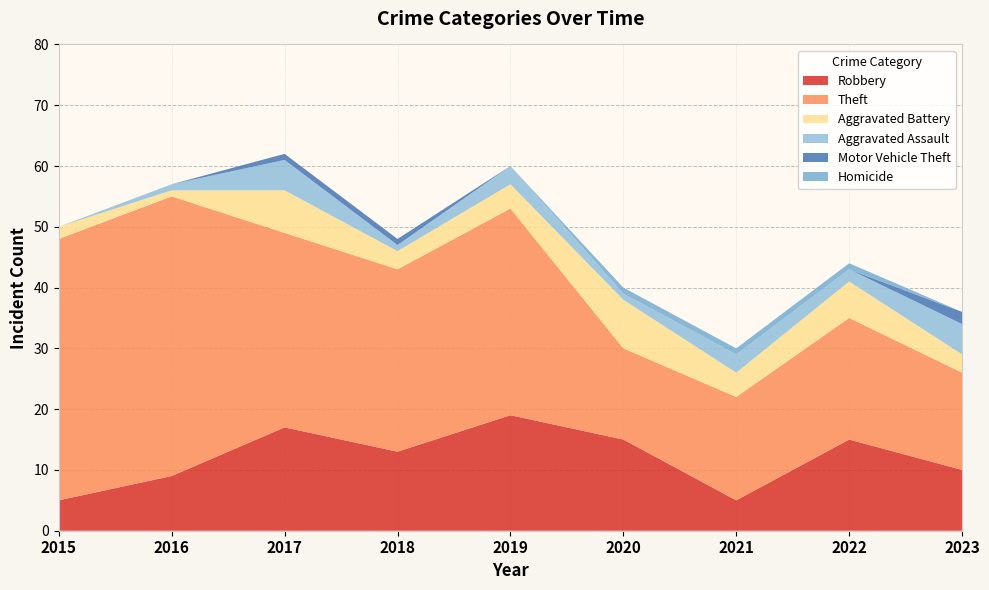

Reading left to right, what are all the values shown in this chart?

Robbery: 5	9	17	13	19	15	5	15	10
Theft: 43	46	32	30	34	15	17	20	16
Aggravated Battery: 2	1	7	3	4	8	4	6	3
Aggravated Assault: 0	1	5	1	3	1	3	2	5
Motor Vehicle Theft: 0	0	1	1	0	0	0	0	2
Homicide: 0	0	0	0	0	1	1	1	0